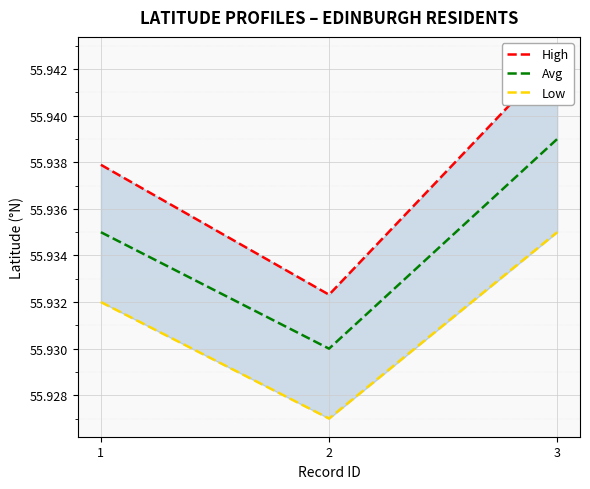

At which label does High reach its peak?

3